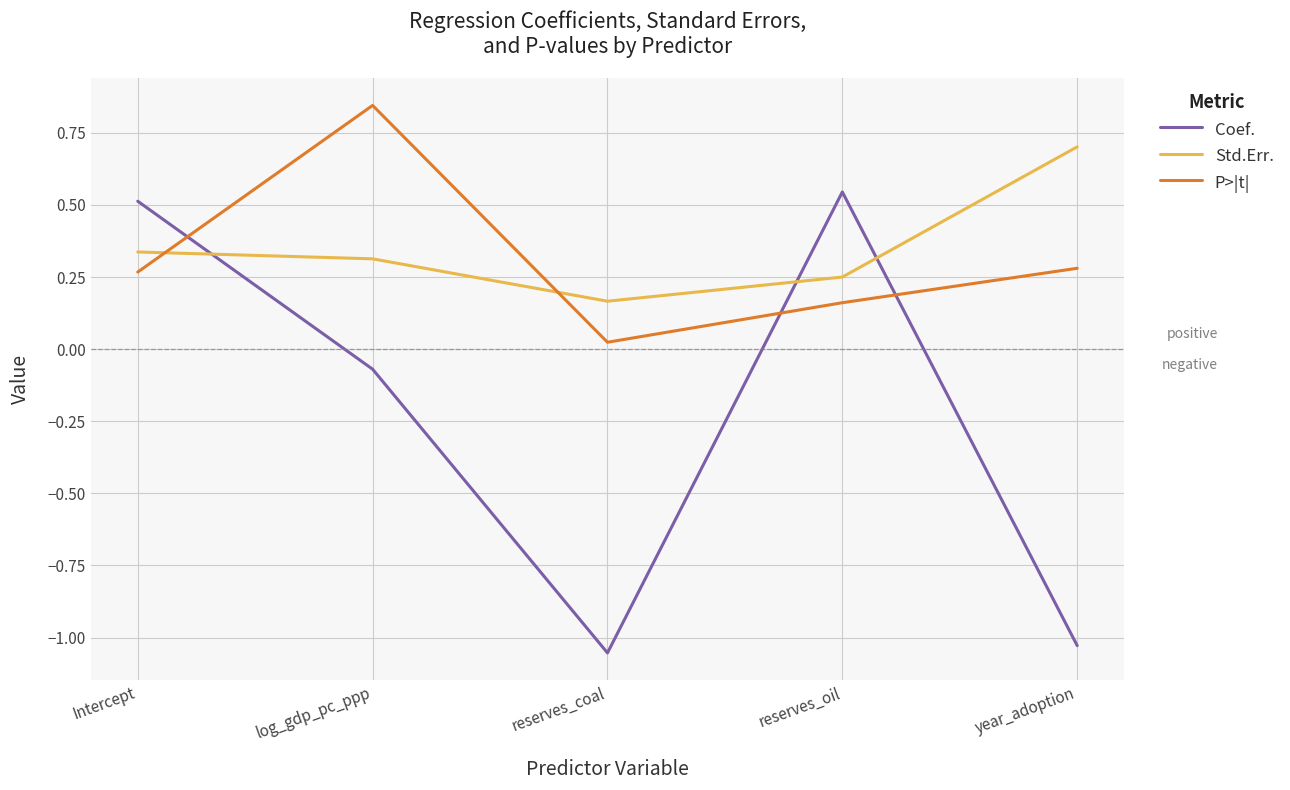

What is the highest value of the Std.Err. series?

0.7